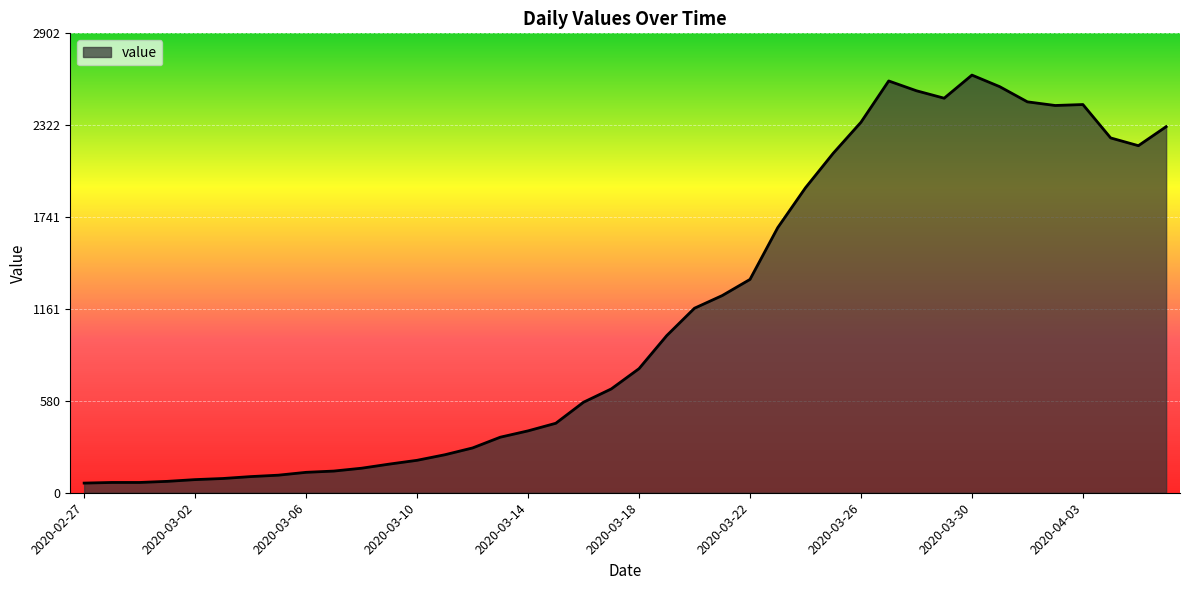

What is the difference between the maximum and second lowest values?

2574